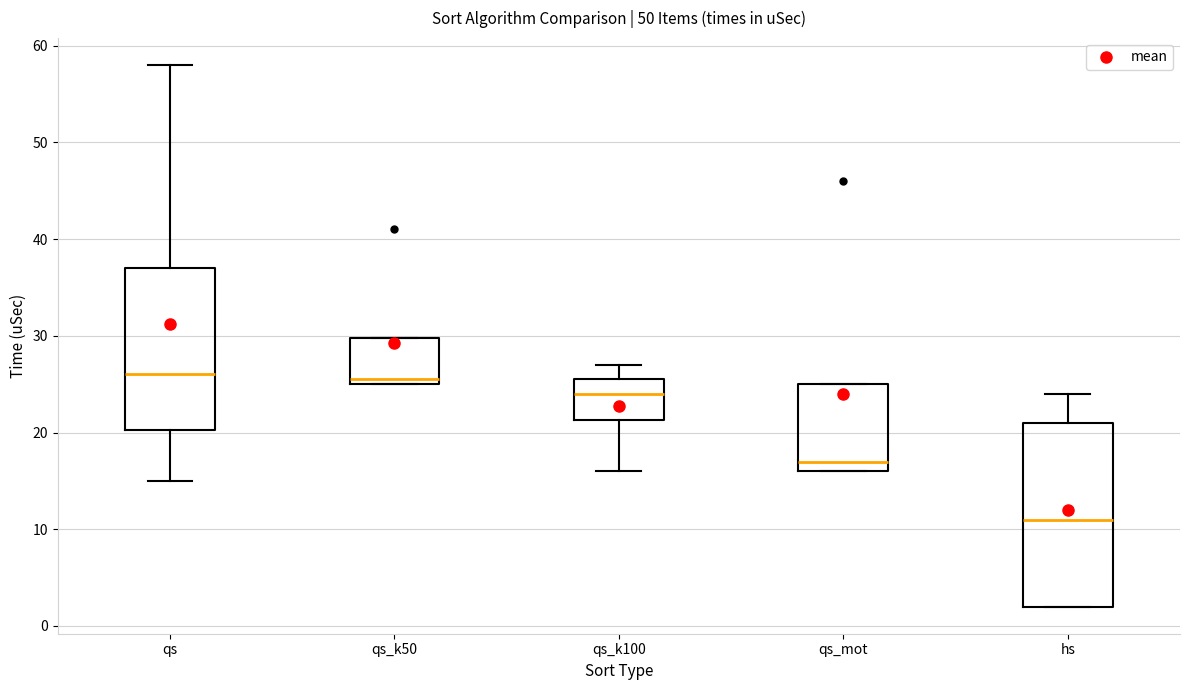

Which box's median line is the lowest?

hs